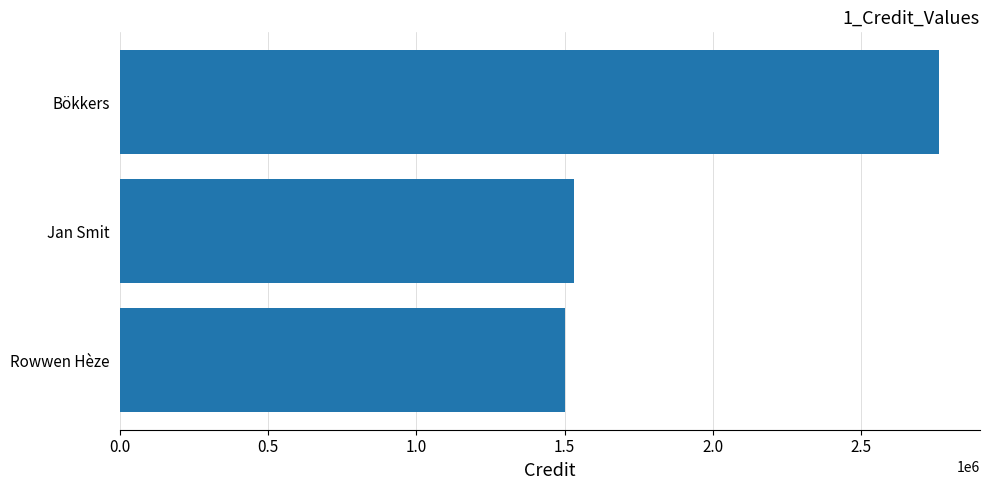

Approximately how many times larger is the value at Rowwen Hèze compared to Bökkers?

0.5